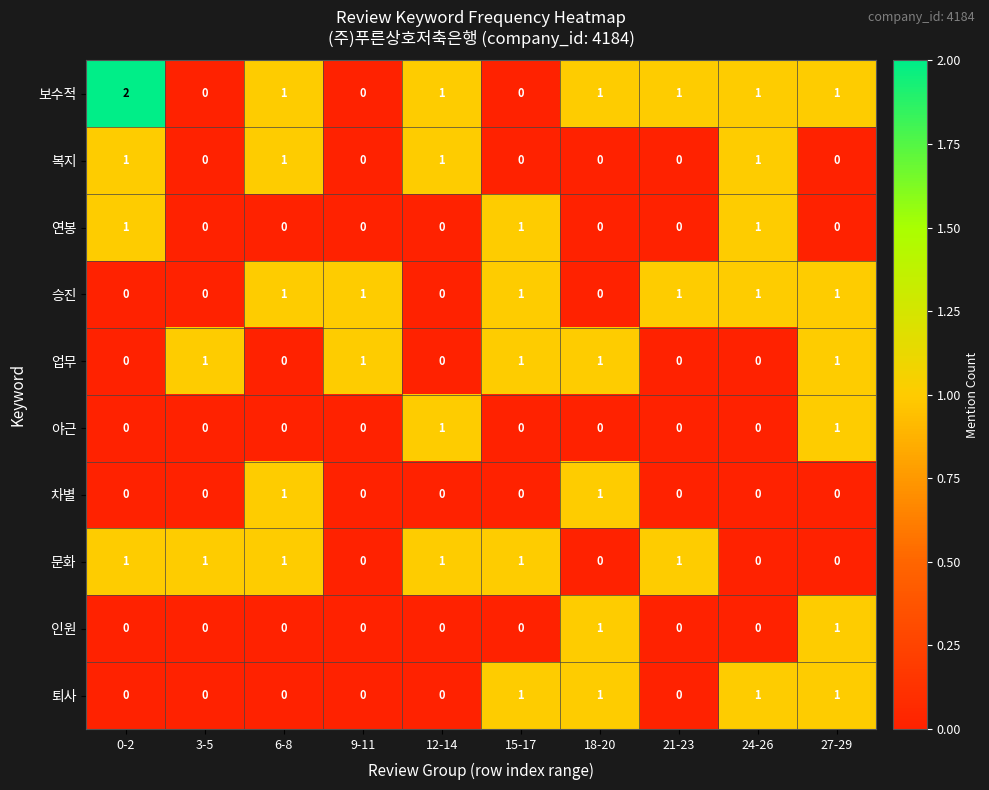

How many 인원 values are between 0 and 1?

10